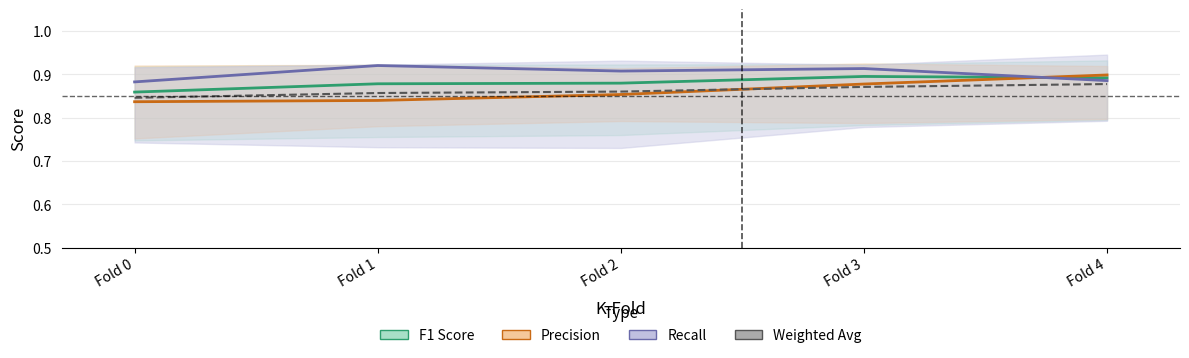

How many F1 Score values are between 0 and 1?

5